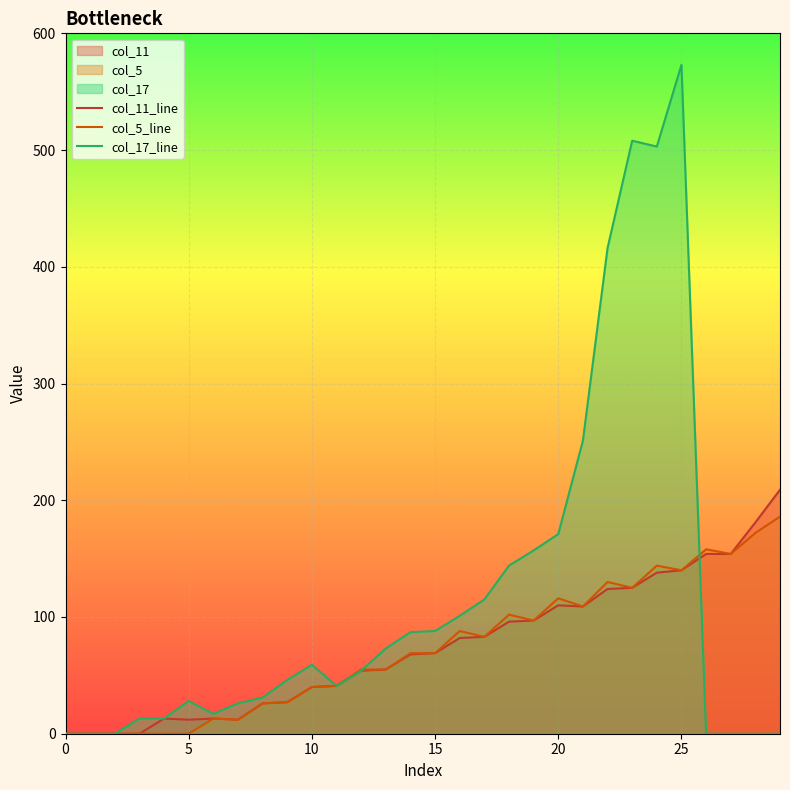

What is the greatest value displayed?

573